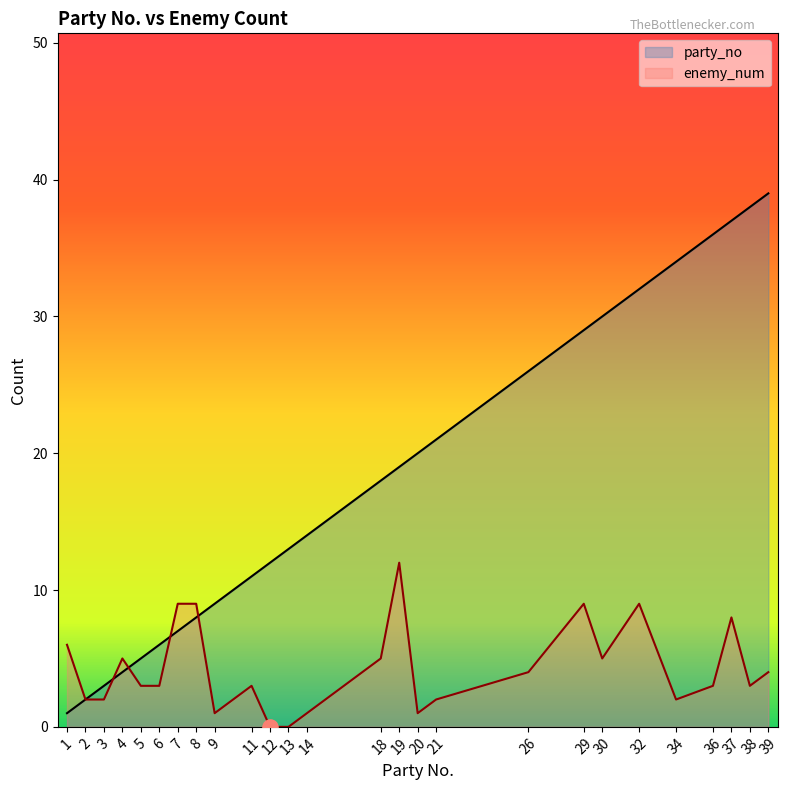

Which series reaches the minimum Y coordinate?

enemy_num